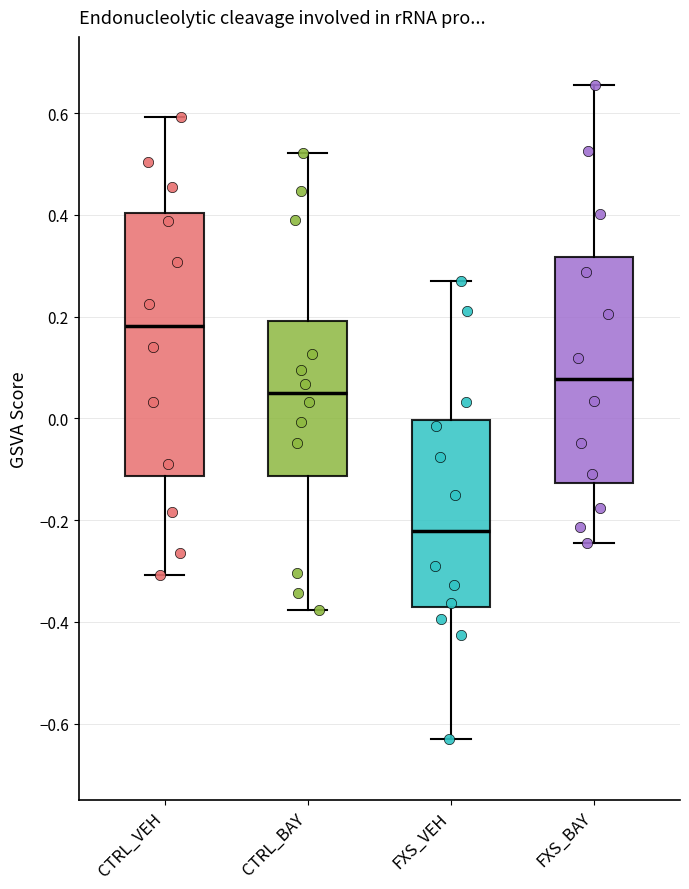

Where does the median line of the box for CTRL_VEH sit on the y-axis? The values are not printed on the chart, so give them approximately, as read against the axis.

0.18